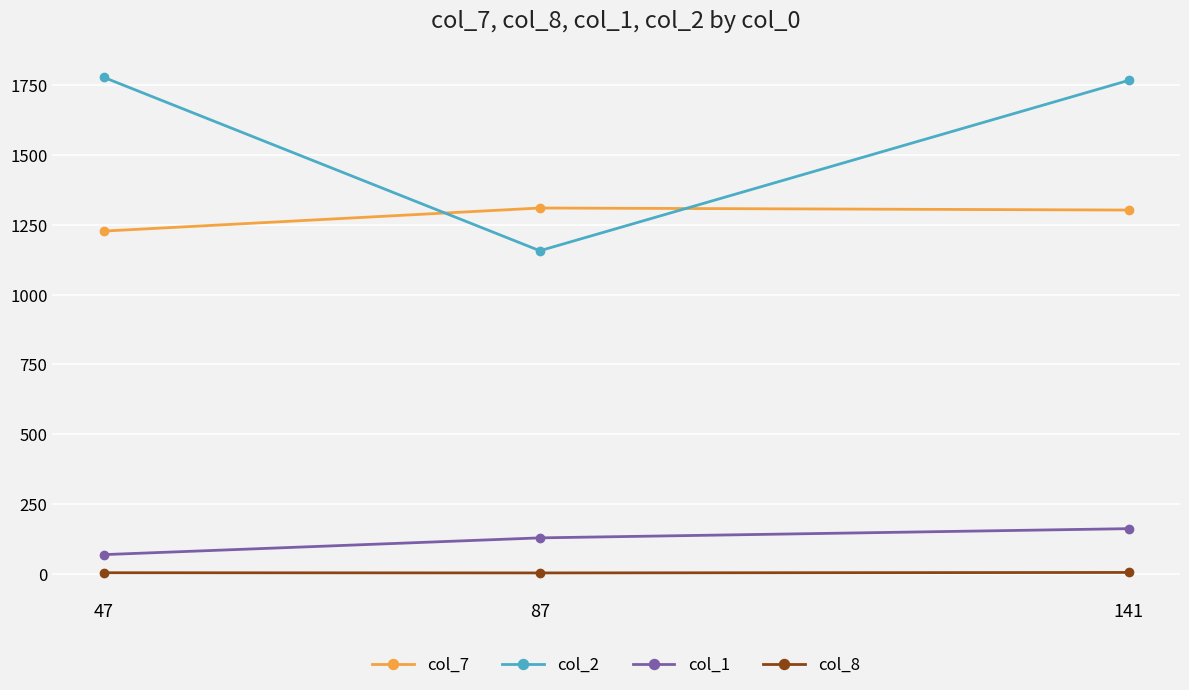

How many series are shown in this chart?

4